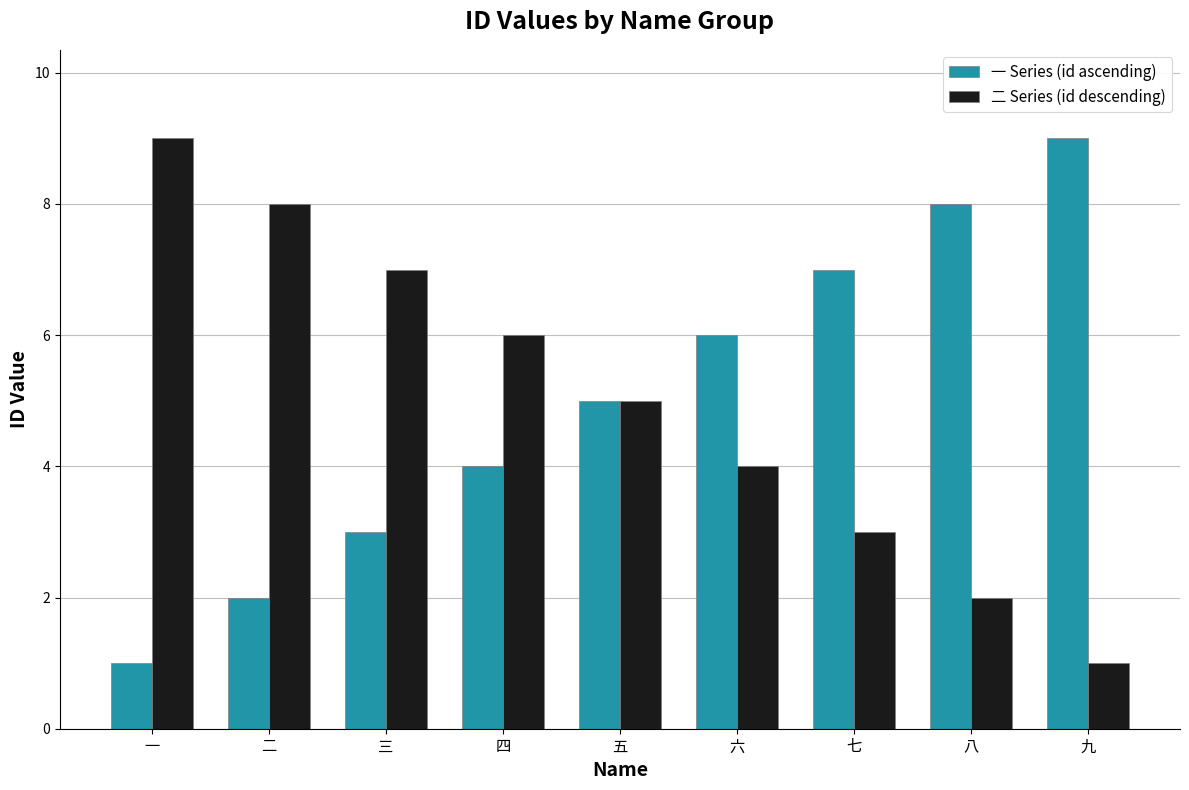

What position from the right is 六?

4